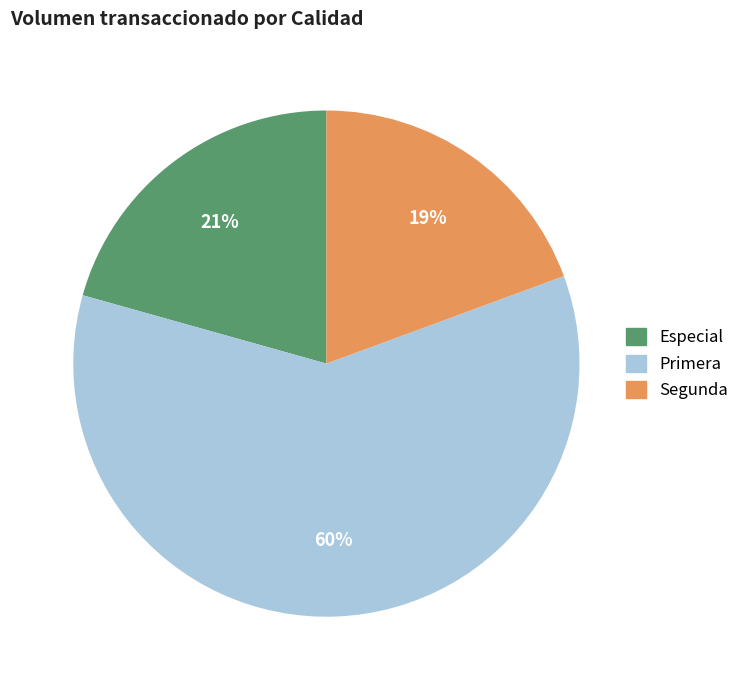

How many slices are in this pie chart?

3